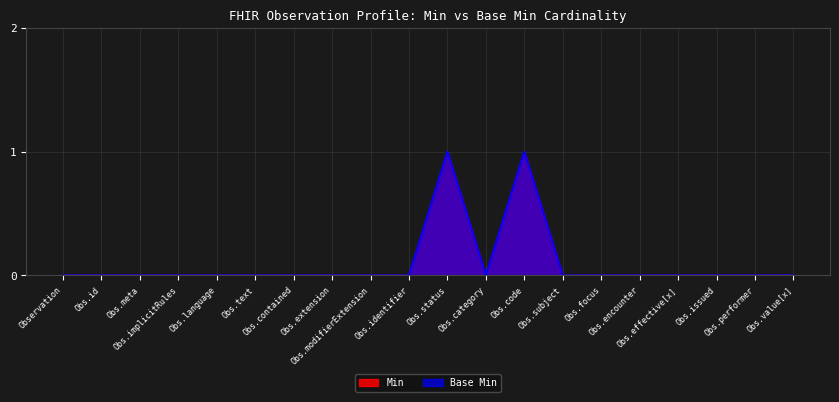

Which category has the lowest value in the Base Min series?

Observation